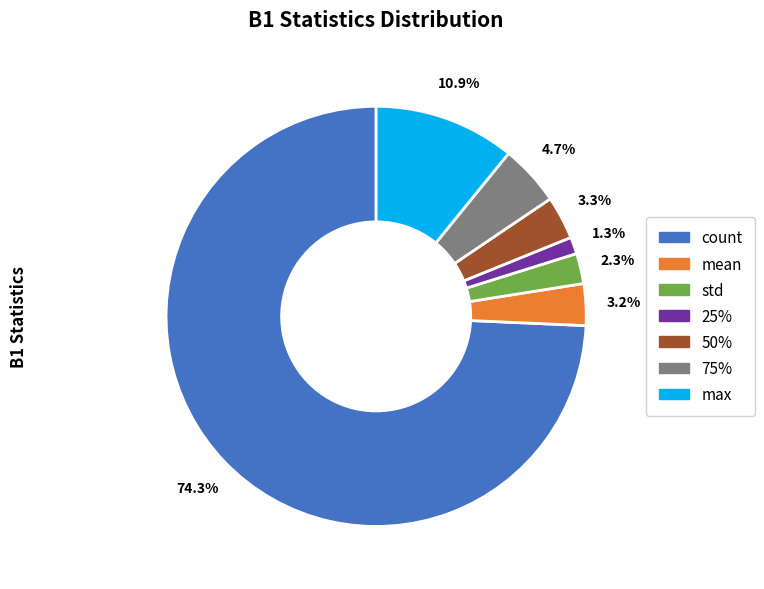

Count the number of slices in the pie.

7